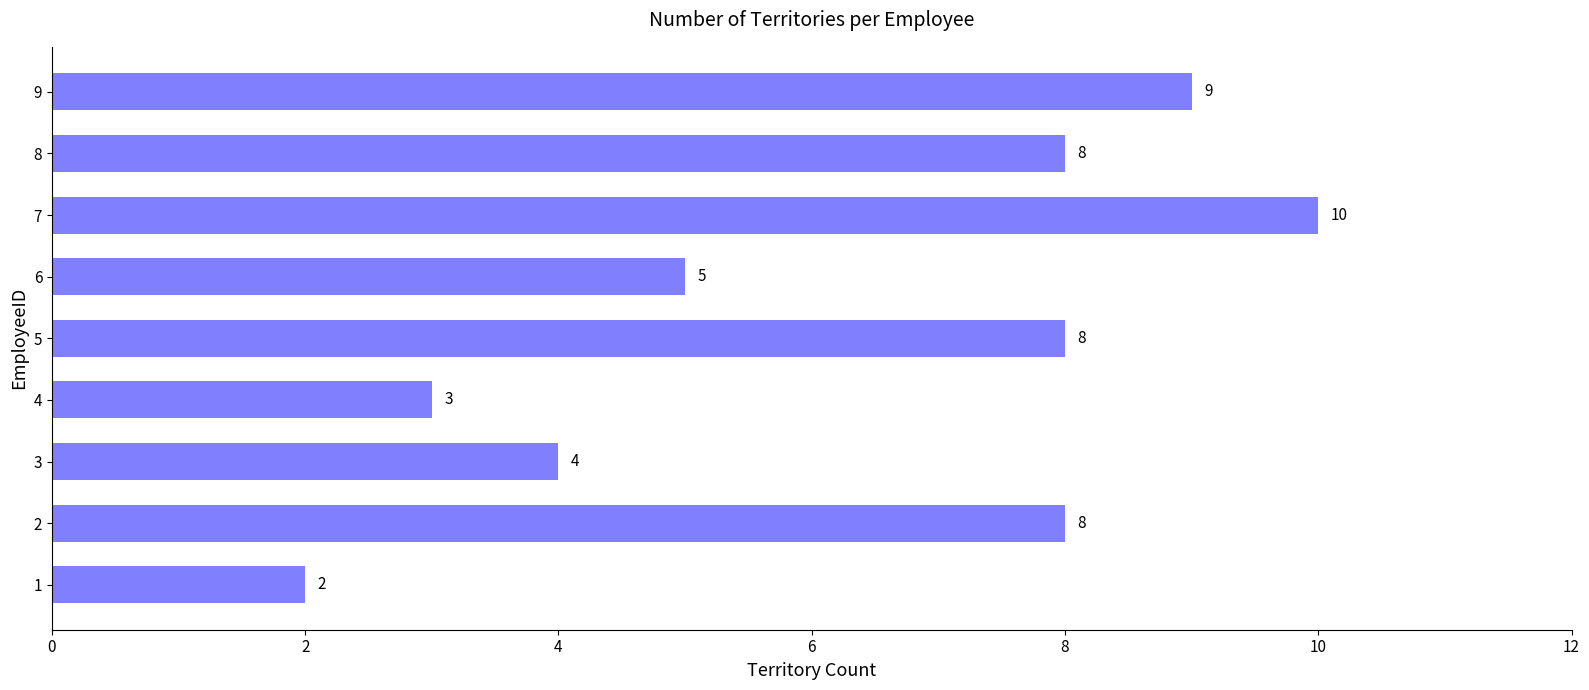

Is it true that the value at 9 is 12?

False